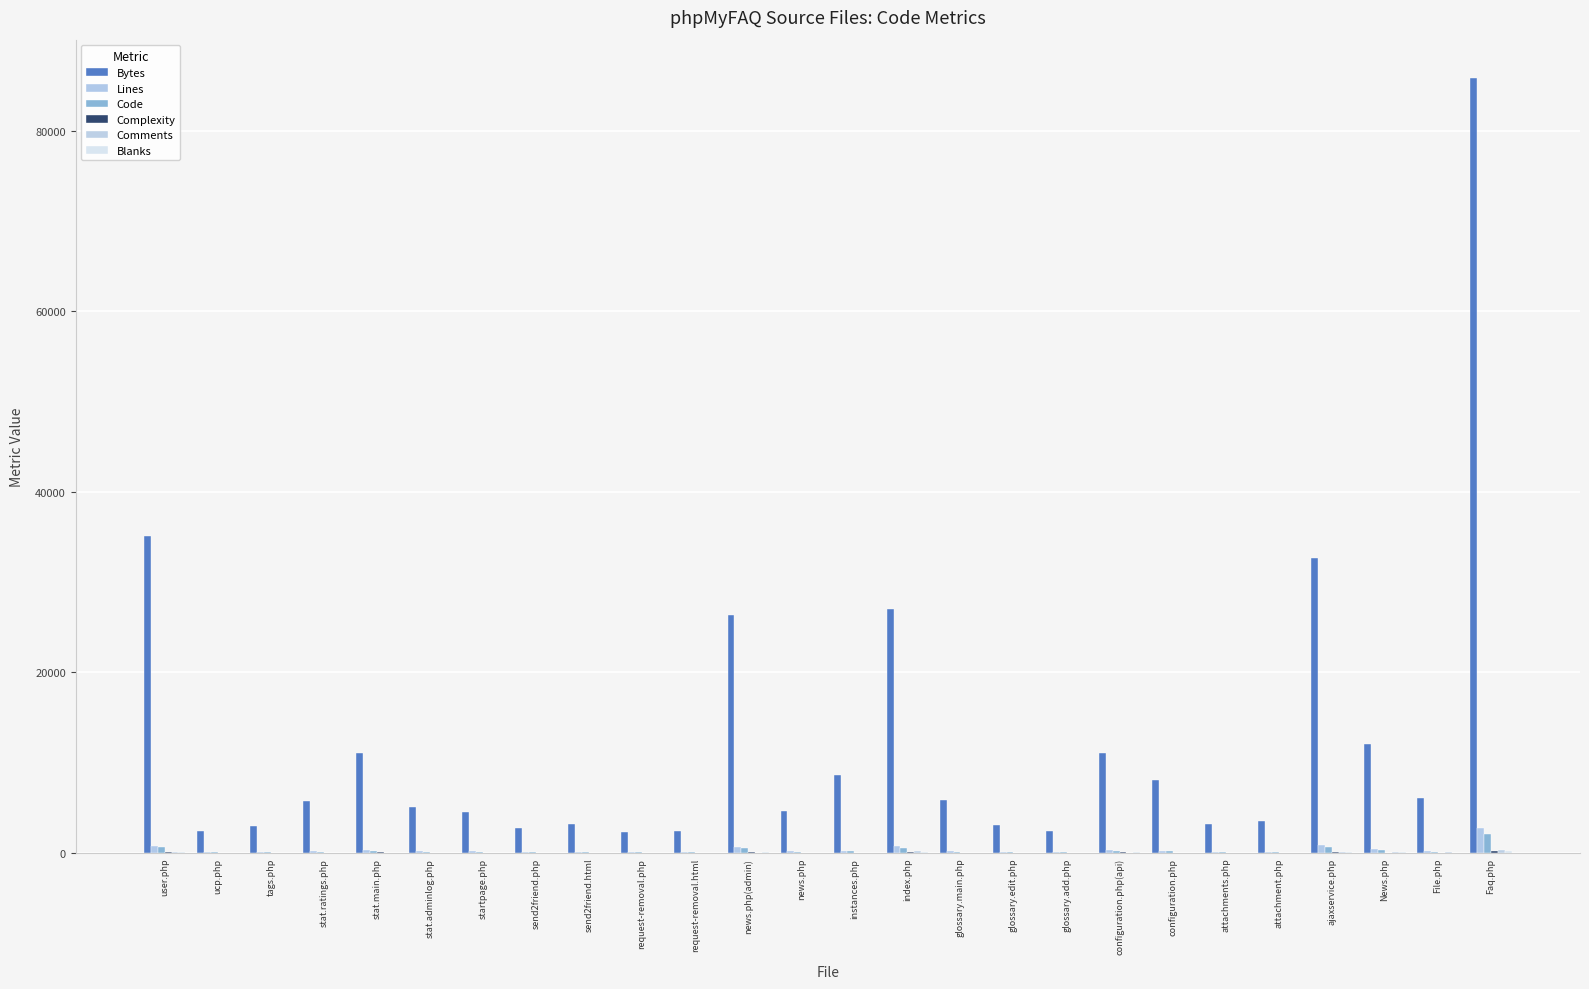

Does the chart contain stacked bars?

No